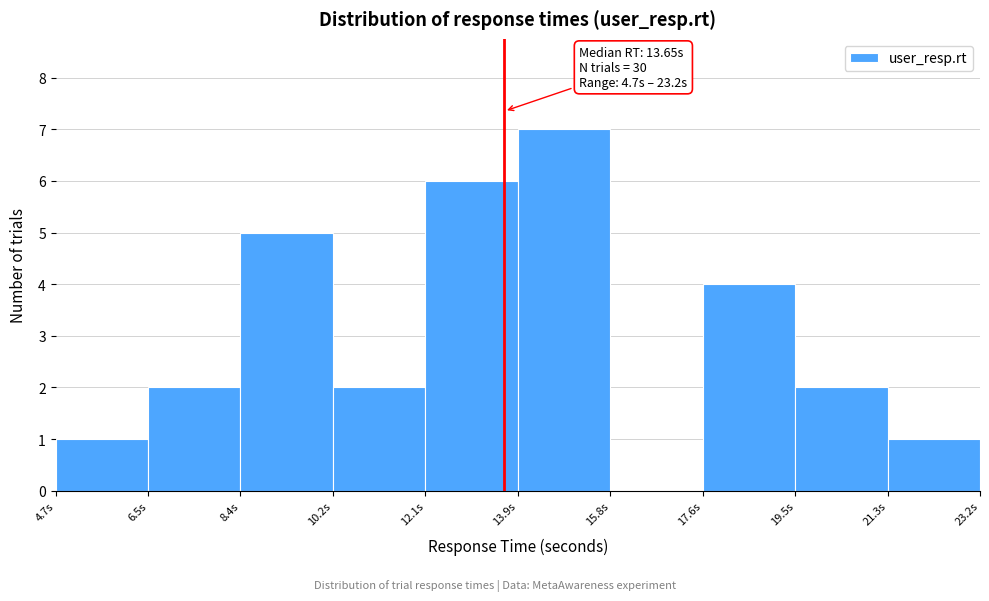

Over which range of the x-axis is the bar tallest?

14.0 to 15.8